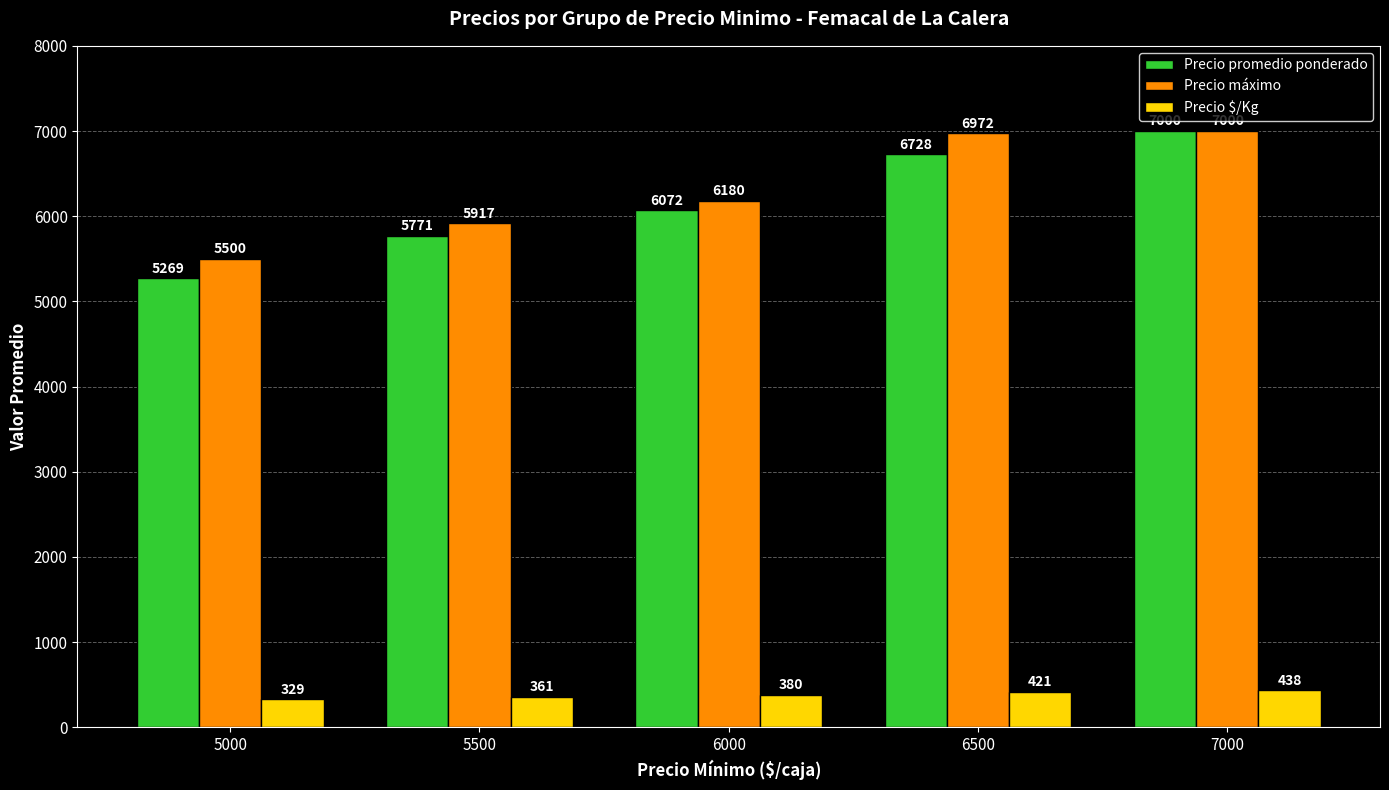

How many data points in Precio máximo are less than 6180?

2